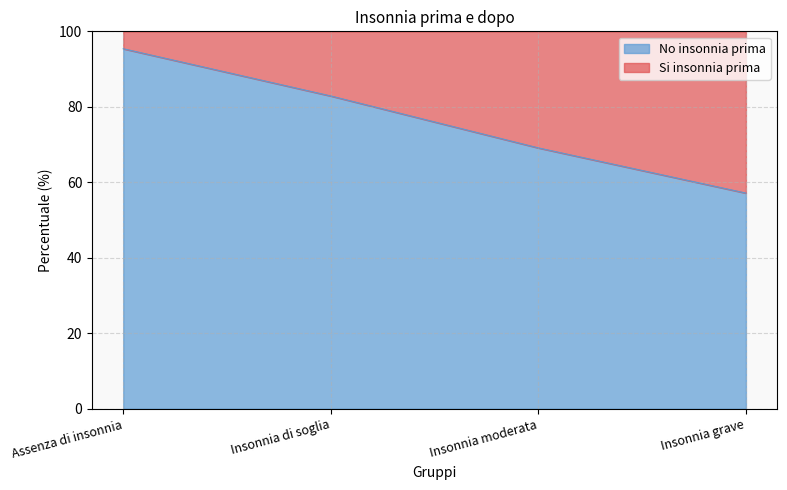

Approximately how many times larger is the value at Insonnia di soglia compared to Insonnia moderata?

1.2